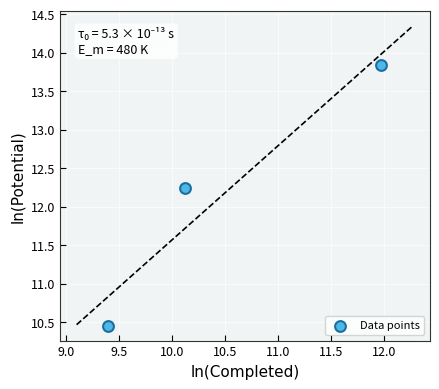

What is the range of Y values (max minus min)?

3.4